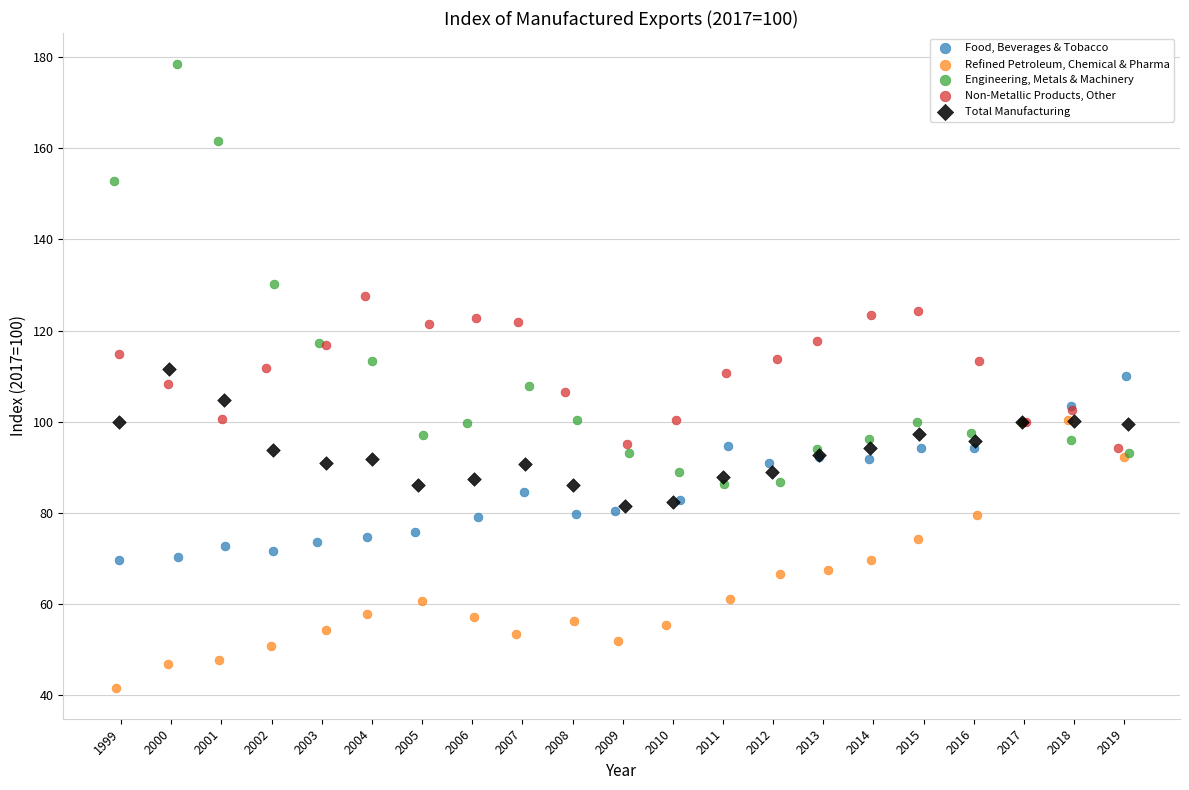

Which series contains the highest Y value?

Engineering, Metals & Machinery